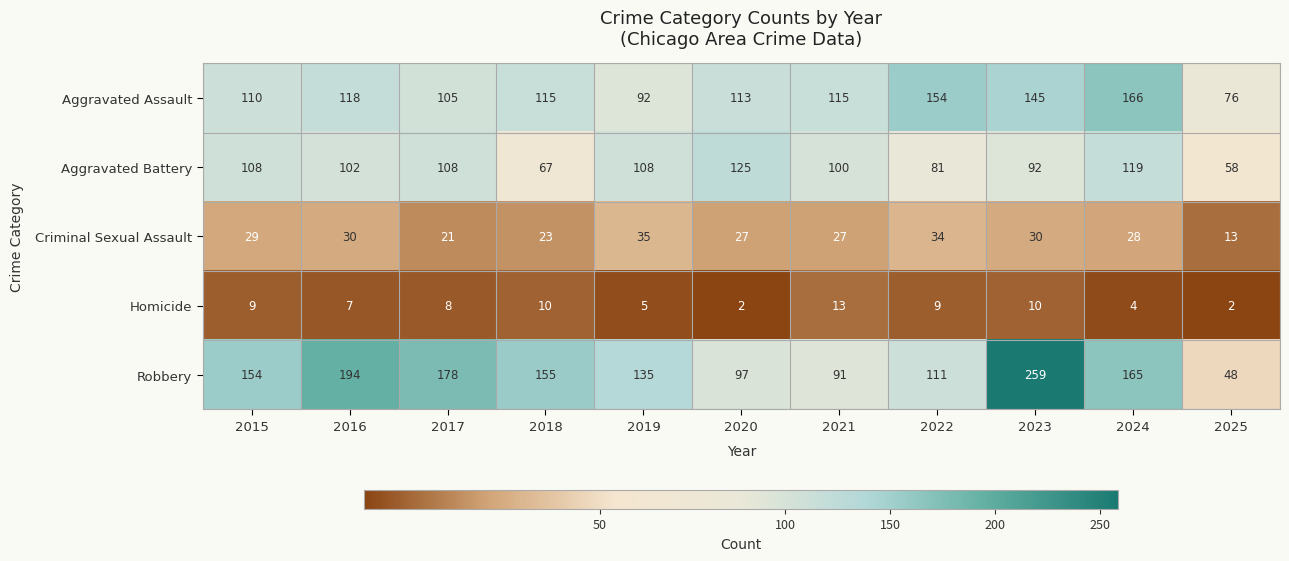

At which category does the chart reach its peak across all series?

2023